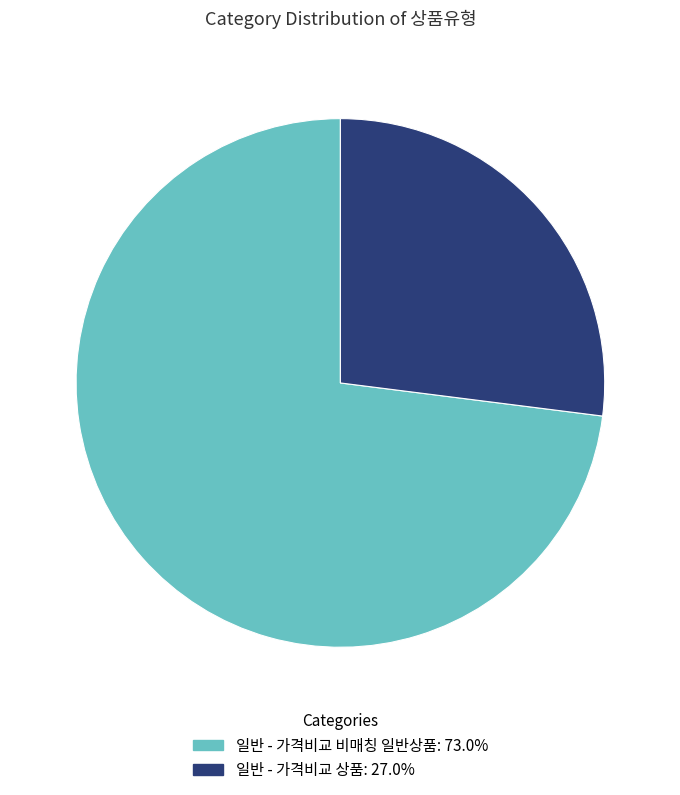

Which slice represents more than half of the pie?

일반 - 가격비교 비매칭 일반상품